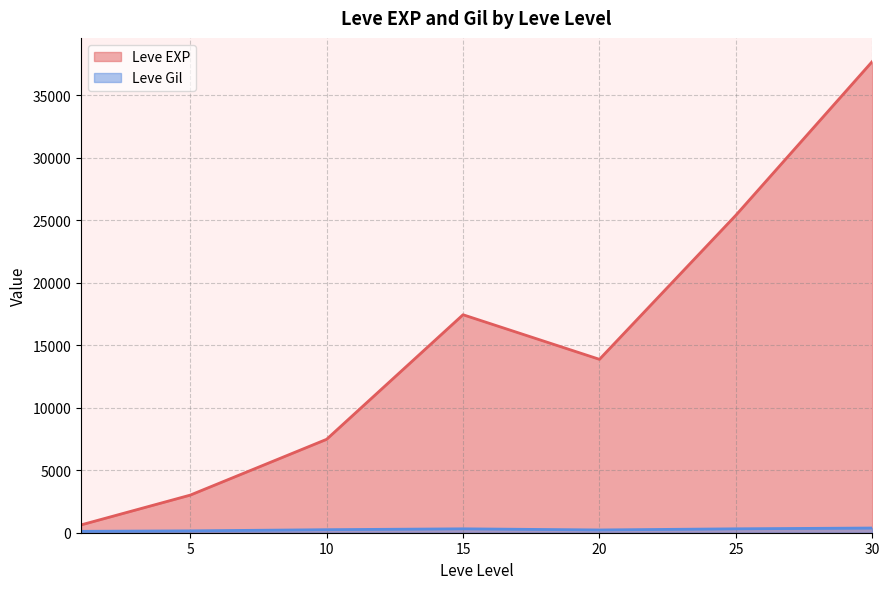

Rank the series at 25 from lowest to highest value.

Leve Gil, Leve EXP